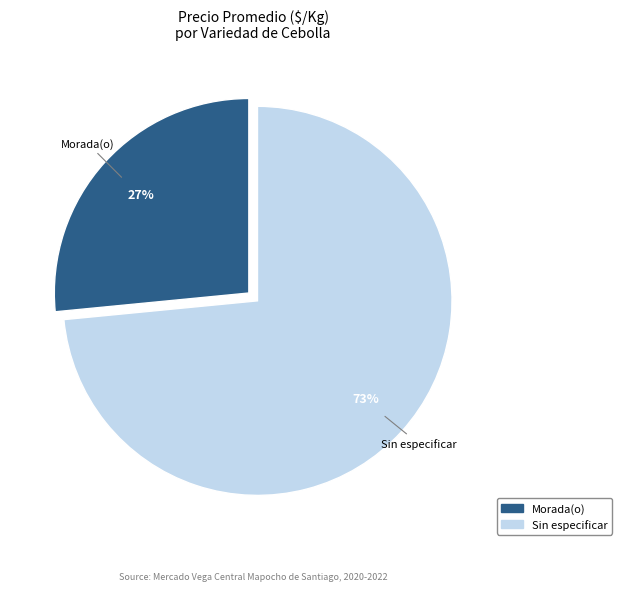

True or false: Sin especificar accounts for 65% of the total.

False